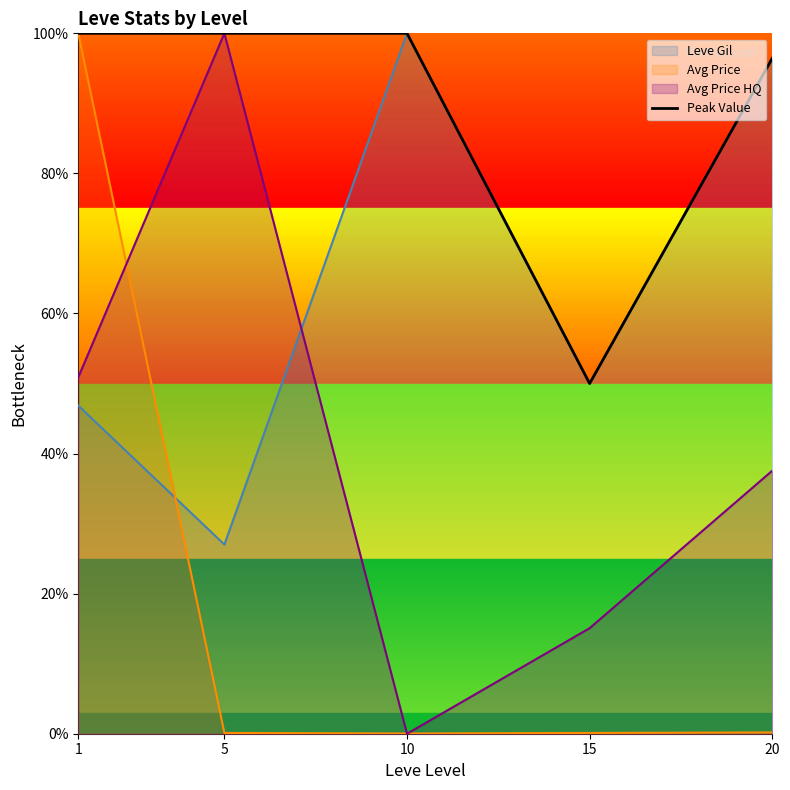

The value at 15 is 33.1. True or false?

False